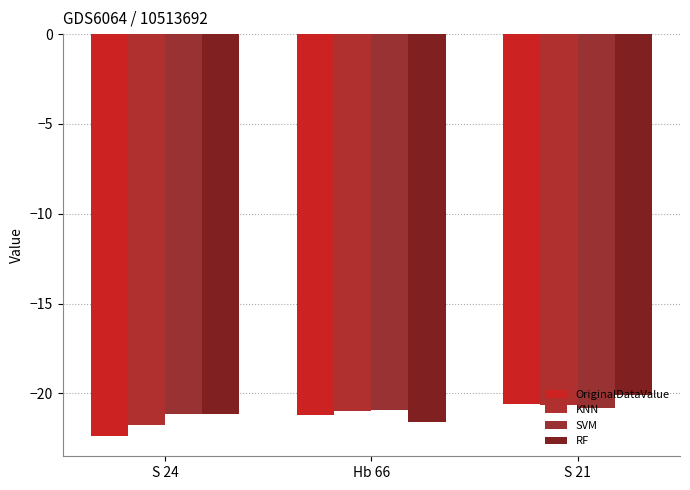

Are the bars grouped side by side (vs. stacked)?

Yes